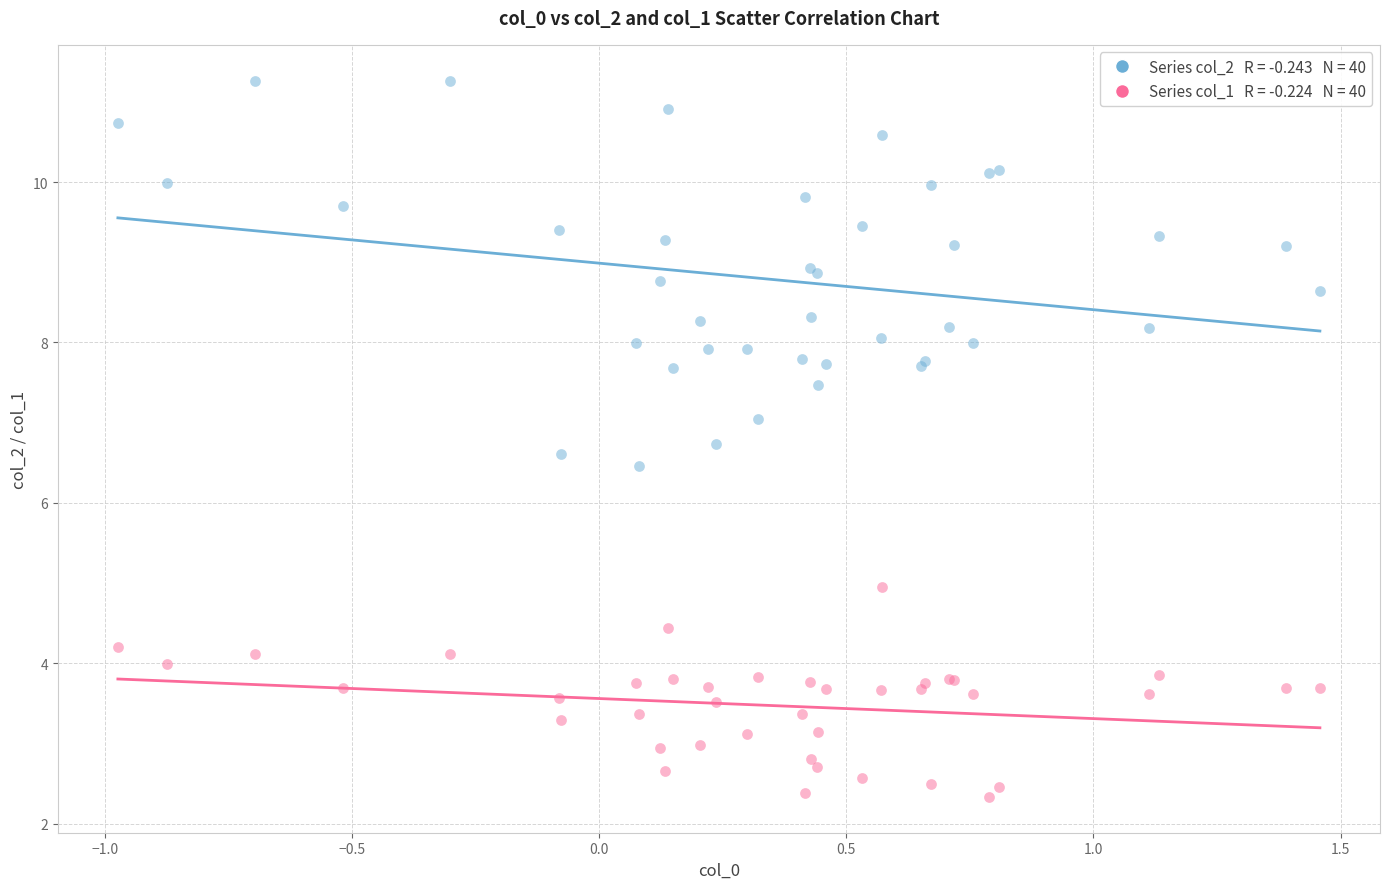

Across all series, what Y value is closest to 6?

6.5